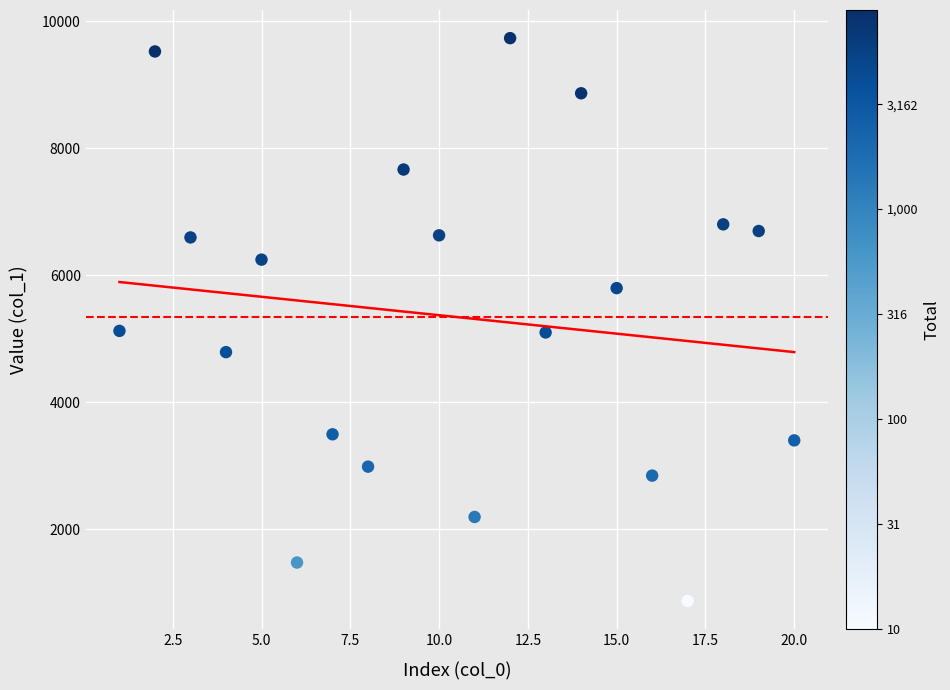

What is the range of Y values (max minus min)?

8870